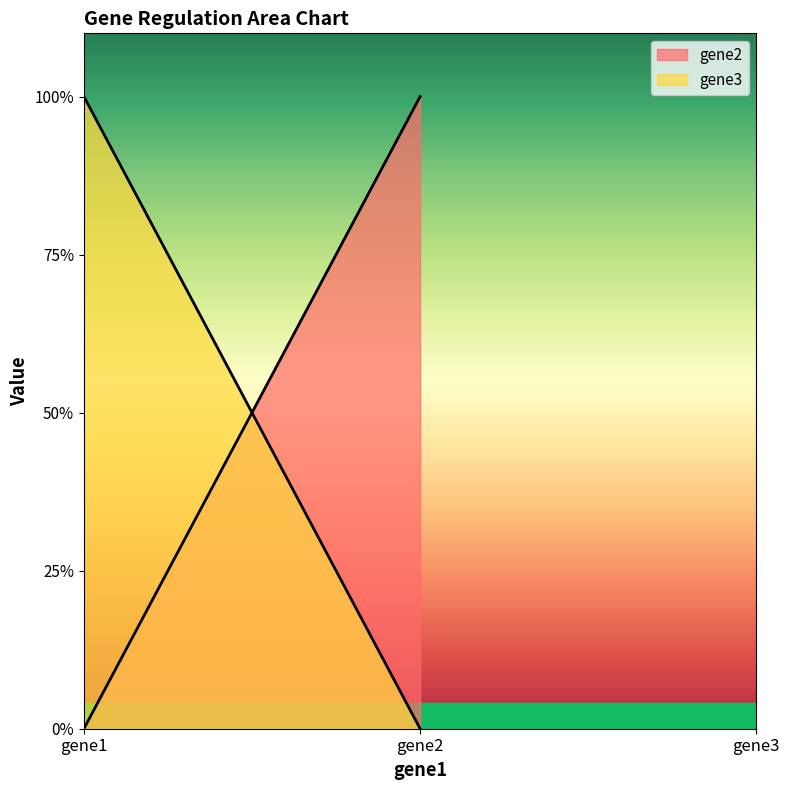

Which category has the lowest value in the gene2 series?

gene1